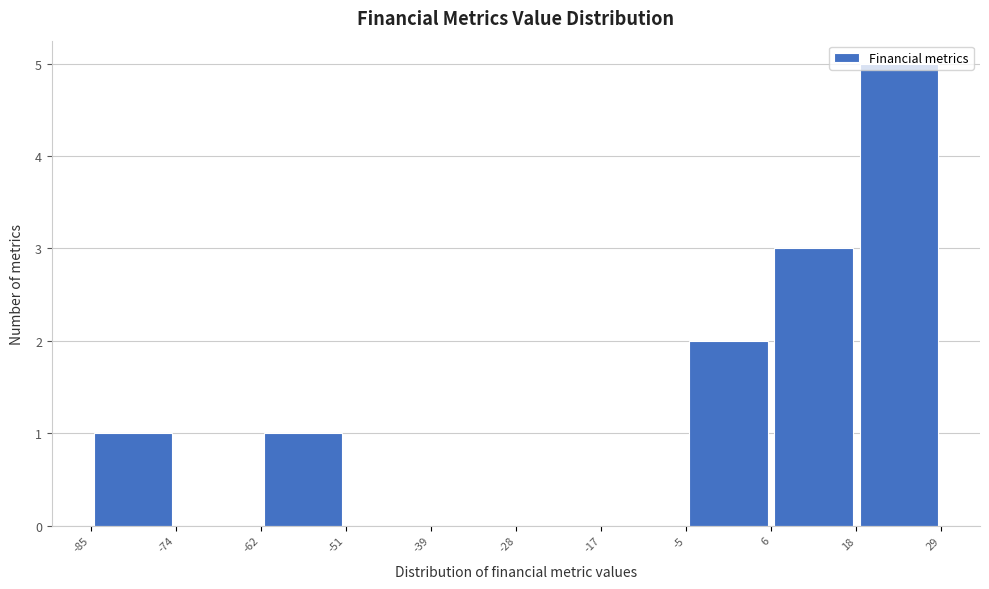

Over which range of the x-axis is the bar tallest?

18 to 29